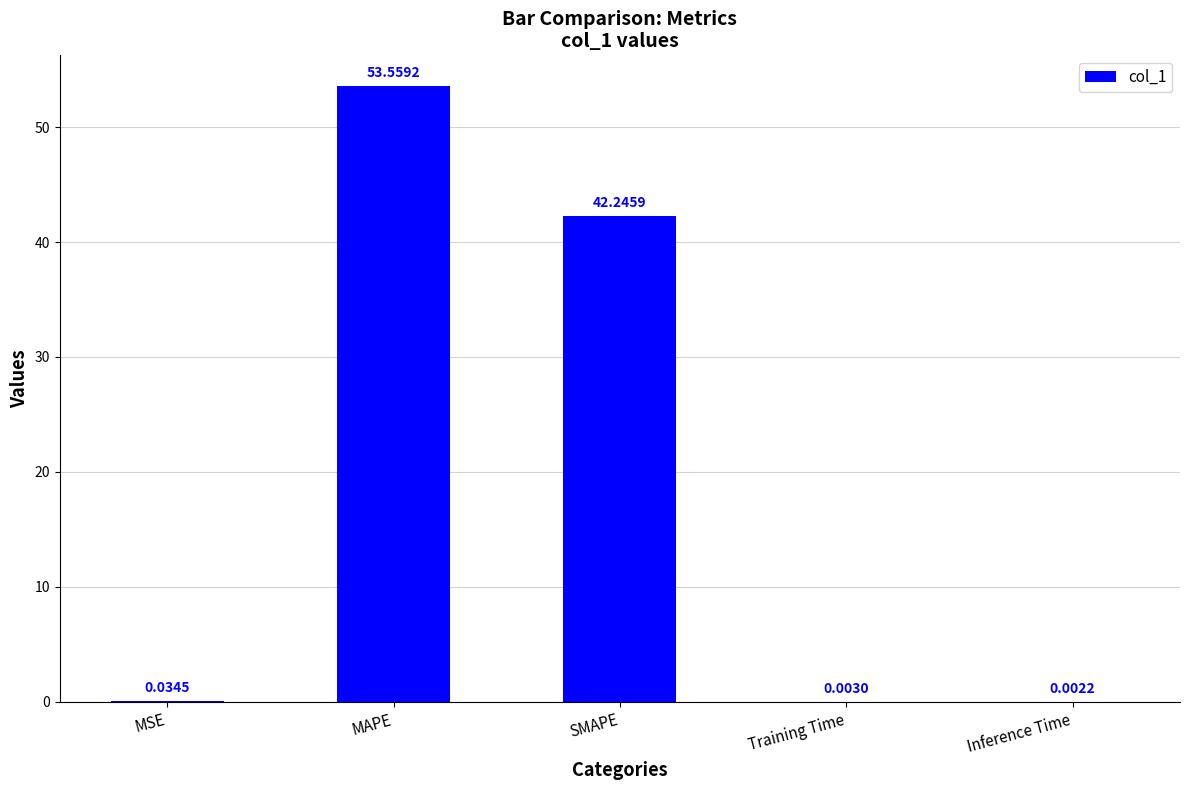

Which has a higher value, Inference Time or MAPE?

MAPE